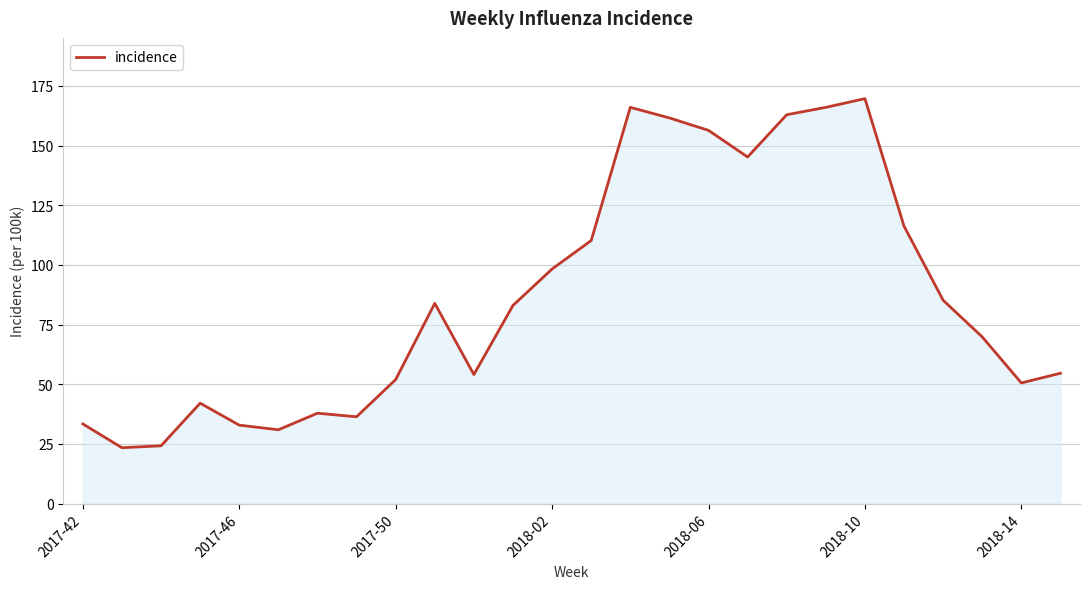

How many distinct data groups are displayed?

1